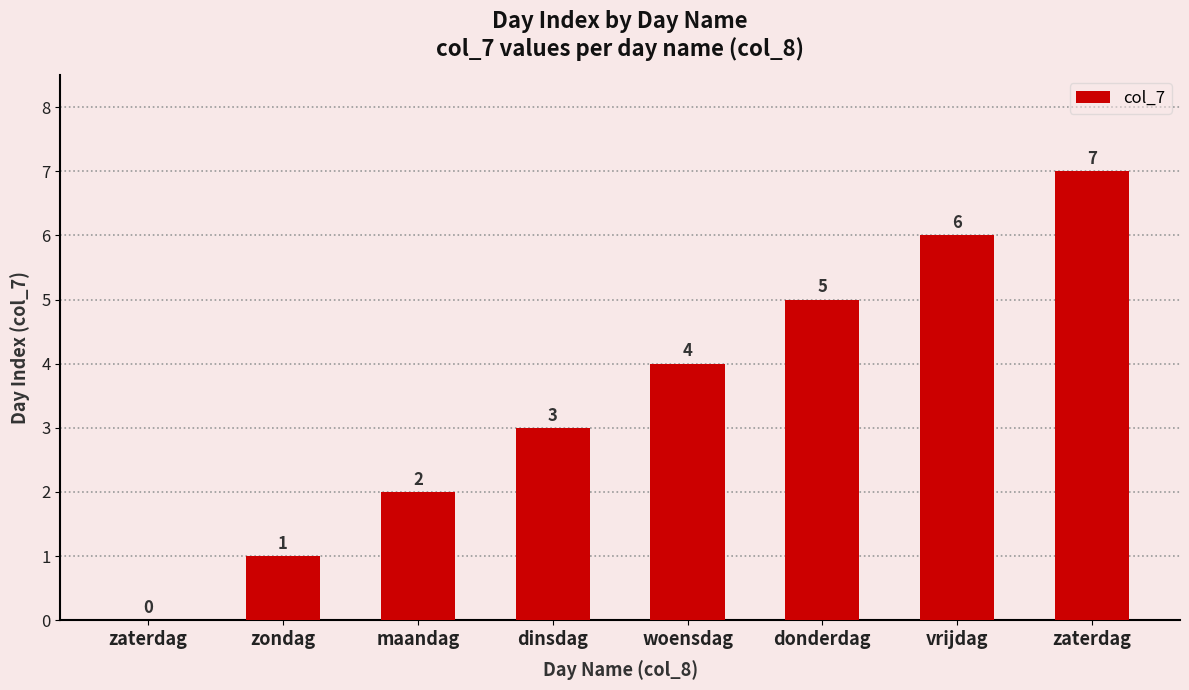

Rank the categories by value from highest to lowest.

zaterdag, vrijdag, donderdag, woensdag, dinsdag, maandag, zondag, zaterdag